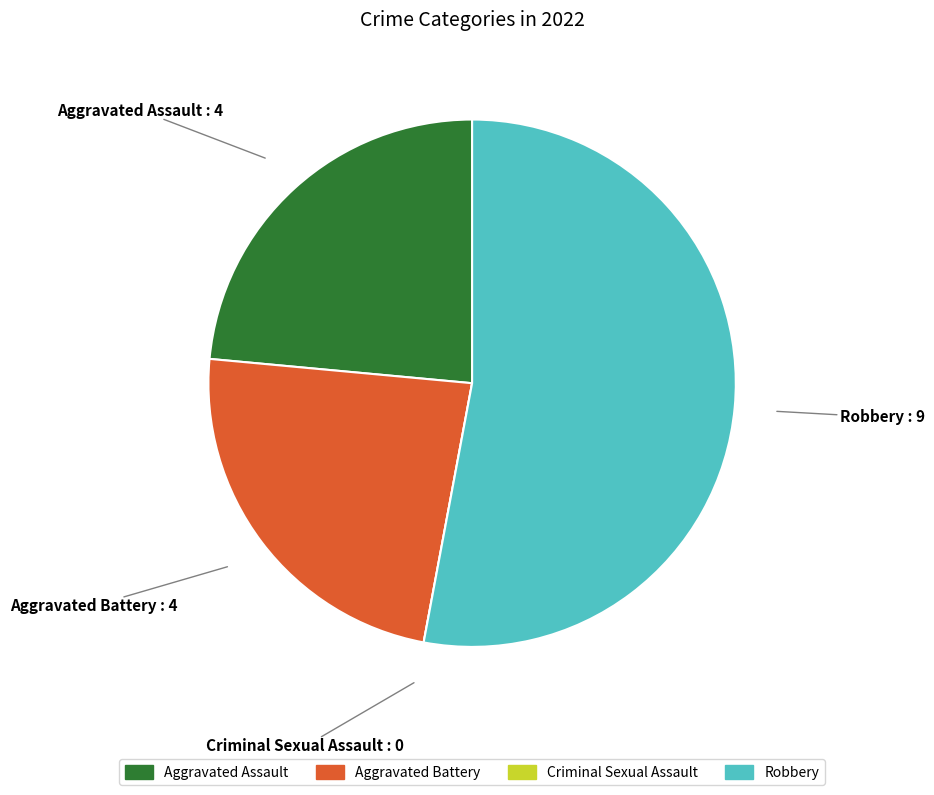

What is the majority slice?

Robbery